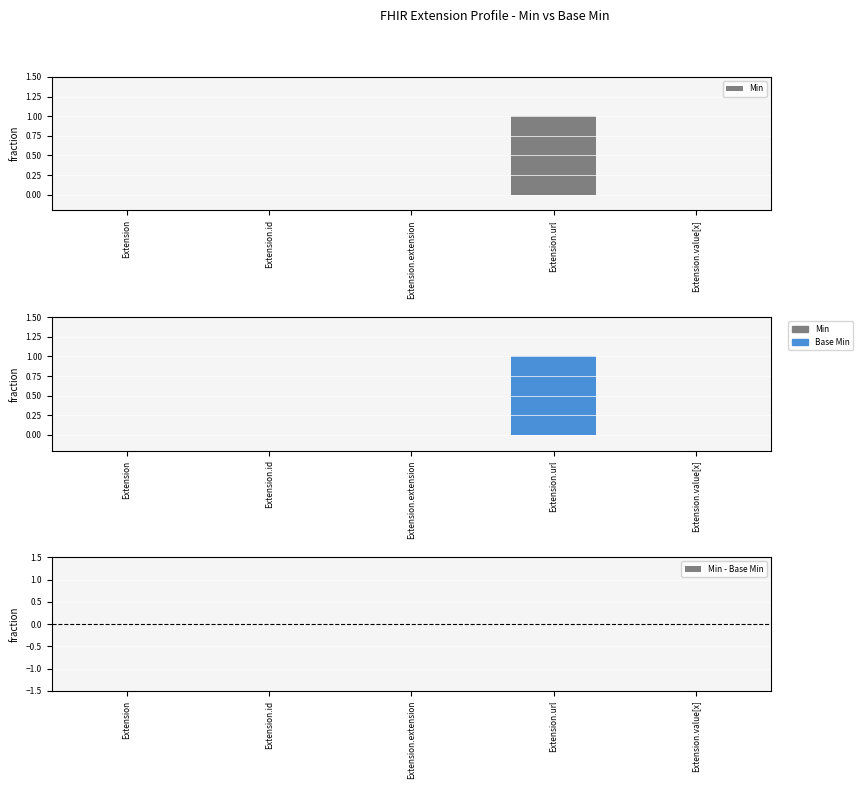

What are all the series names shown in the legend?

Min, Base Min, Min - Base Min